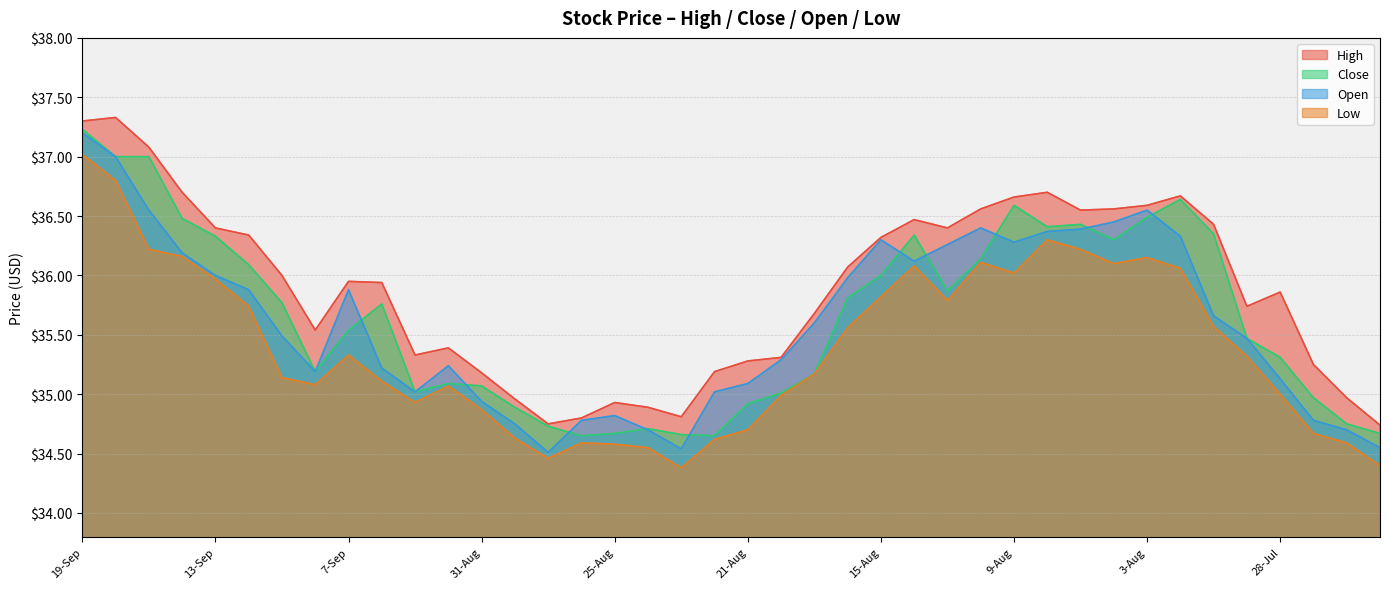

Rank the categories by Open value from lowest to highest.

29-Aug, 23-Aug, 25-Jul, 24-Aug, 26-Jul, 30-Aug, 28-Aug, 27-Jul, 25-Aug, 31-Aug, 5-Sep, 22-Aug, 21-Aug, 28-Jul, 8-Sep, 6-Sep, 1-Sep, 18-Aug, 31-Jul, 11-Sep, 17-Aug, 1-Aug, 12-Sep, 7-Sep, 16-Aug, 13-Sep, 14-Aug, 14-Sep, 11-Aug, 9-Aug, 15-Aug, 2-Aug, 8-Aug, 7-Aug, 10-Aug, 4-Aug, 15-Sep, 3-Aug, 18-Sep, 19-Sep